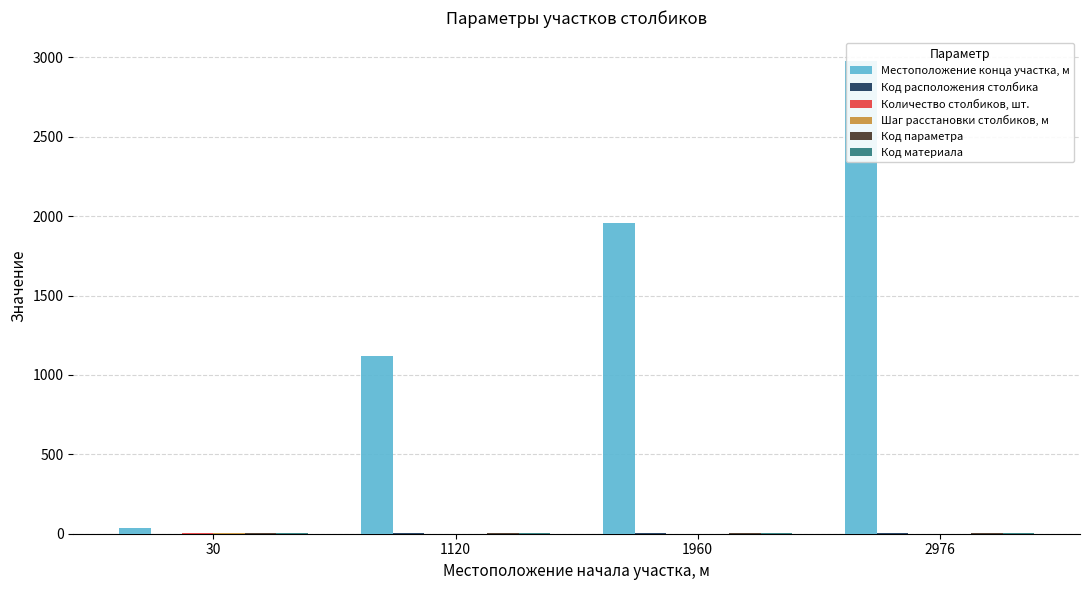

Reading right to left, list all the values displayed in this chart.

Местоположение конца участка, м: 2976=2976	1960=1960	1120=1120	30=35
Код расположения столбика: 2976=2	1960=2	1120=2	30=1
Количество столбиков, шт.: 2976=1	1960=1	1120=1	30=2
Шаг расстановки столбиков, м: 2976=0	1960=0	1120=0	30=5
Код параметра: 2976=2	1960=2	1120=2	30=2
Код материала: 2976=3	1960=3	1120=3	30=3